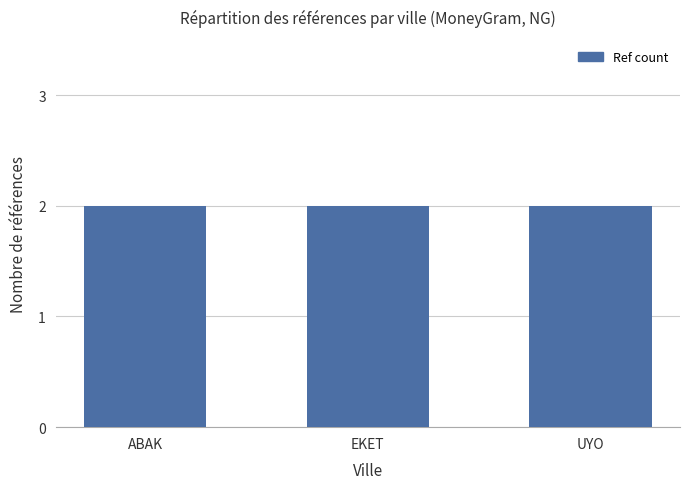

Between ABAK (DIAMOND) and UYO (DIAMOND), which is larger?

ABAK (DIAMOND)